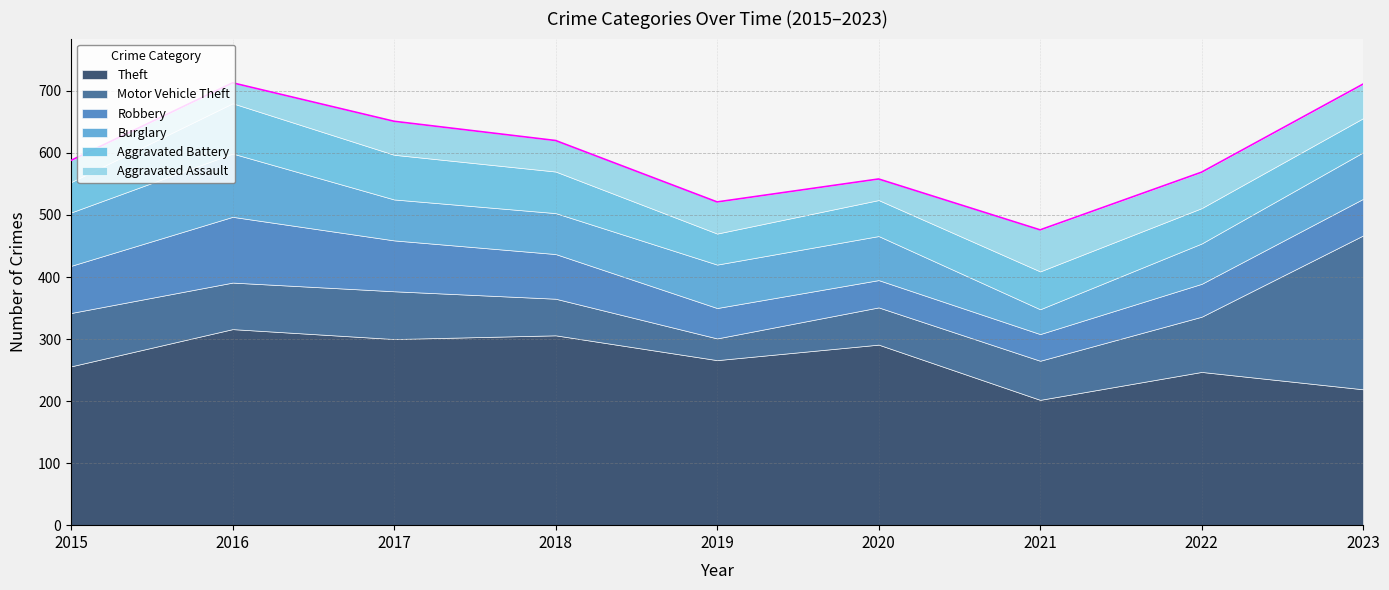

In Burglary, how many points are lower than both neighbors (excluding endpoints)?

1